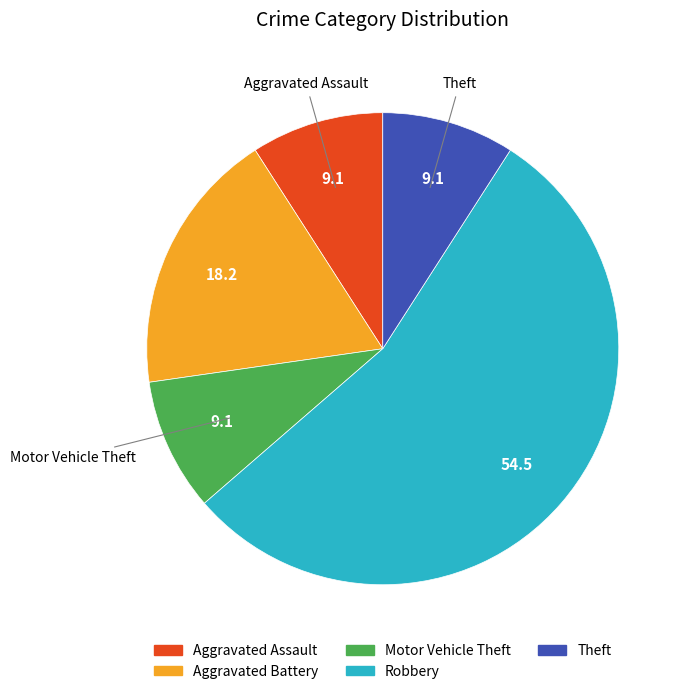

True or false: Aggravated Battery accounts for 9% of the total.

False